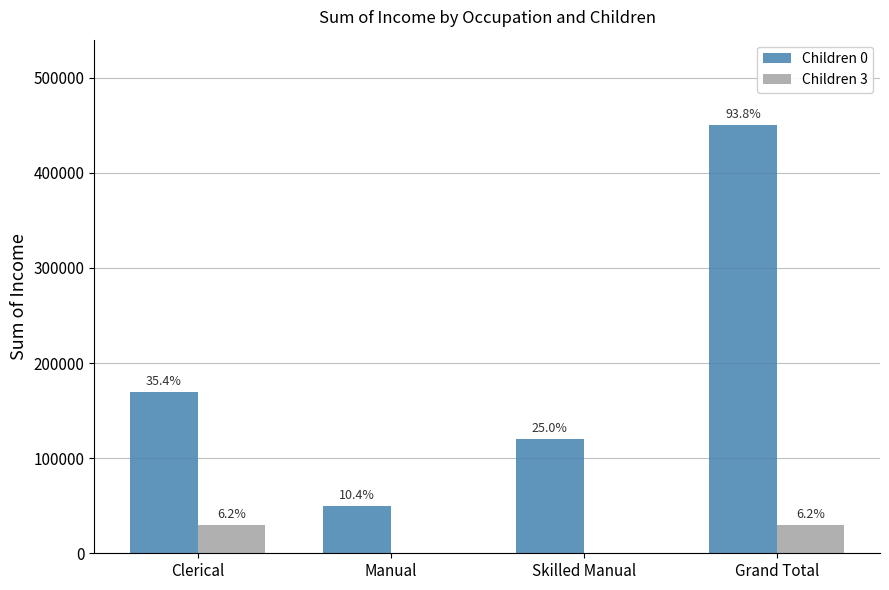

What position from the left is Clerical?

1